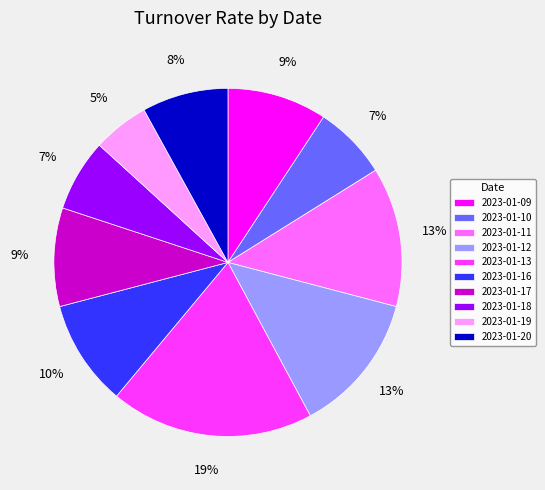

To the nearest percent, what portion does 2023-01-20 represent?

8%